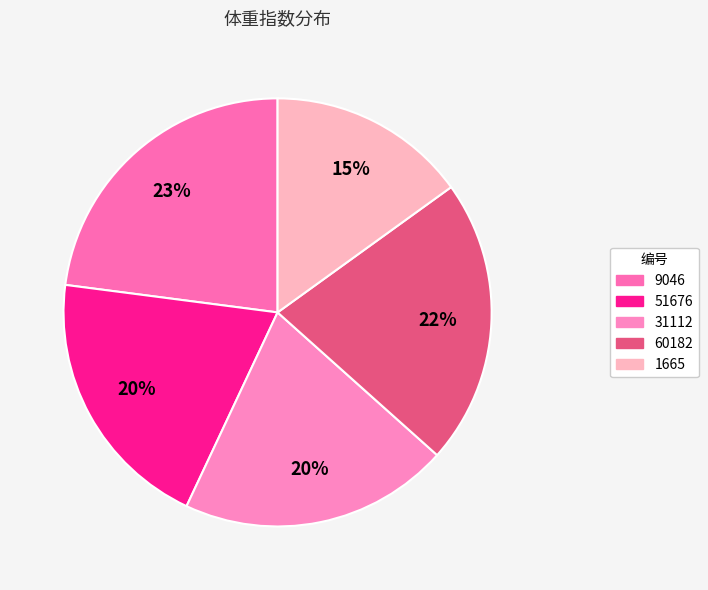

Approximately how many times larger is the value at 51676 compared to 9046?

0.9